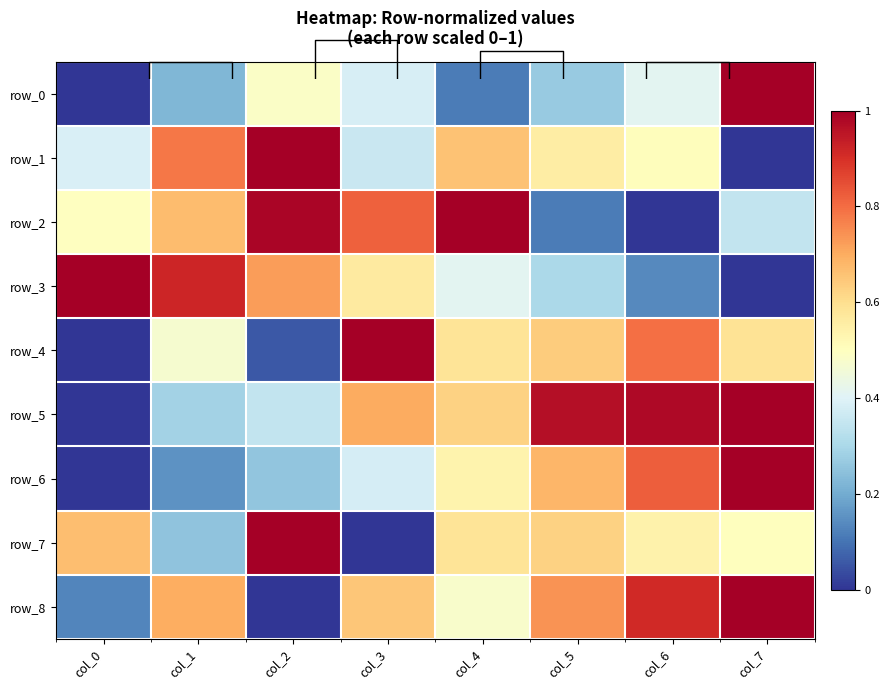

Reading right to left, what are all the values shown in this chart?

row_0: 1.0	0.4	0.3	0.1	0.4	0.5	0.2	0.0
row_1: 0.0	0.5	0.6	0.7	0.4	1.0	0.8	0.4
row_2: 0.3	0.0	0.1	1.0	0.8	1.0	0.7	0.5
row_3: 0.0	0.1	0.3	0.4	0.6	0.7	0.9	1.0
row_4: 0.6	0.8	0.6	0.6	1.0	0.1	0.5	0.0
row_5: 1.0	1.0	1.0	0.6	0.7	0.3	0.3	0.0
row_6: 1.0	0.8	0.7	0.5	0.4	0.3	0.2	0.0
row_7: 0.5	0.5	0.6	0.6	0.0	1.0	0.2	0.7
row_8: 1.0	0.9	0.7	0.5	0.7	0.0	0.7	0.1